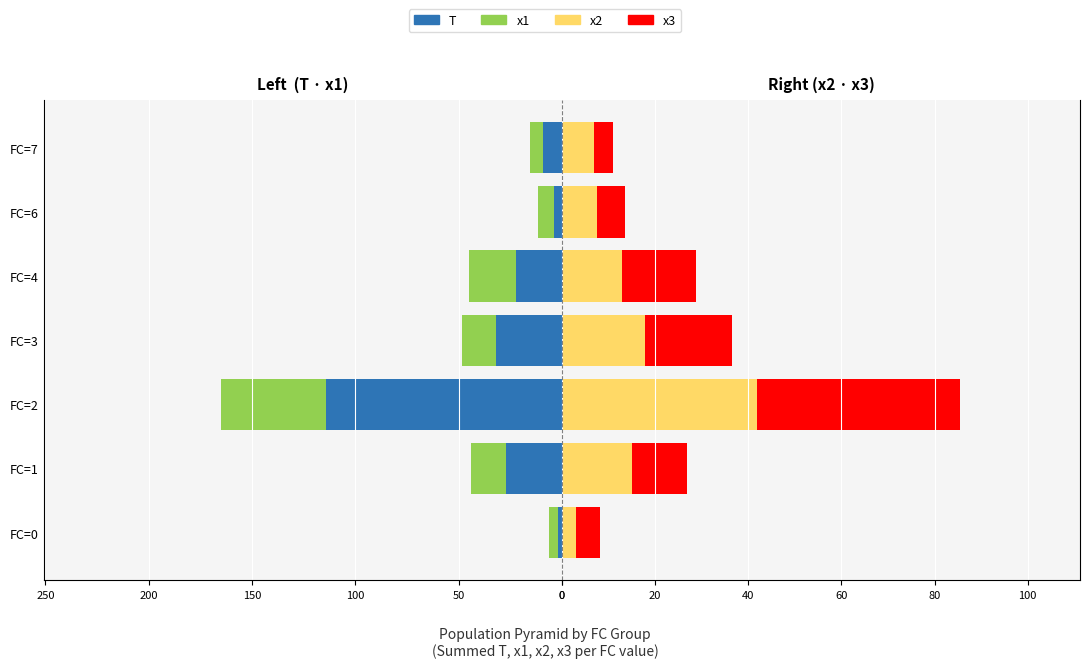

What is the difference between the maximum and minimum values in the T series?

112.0